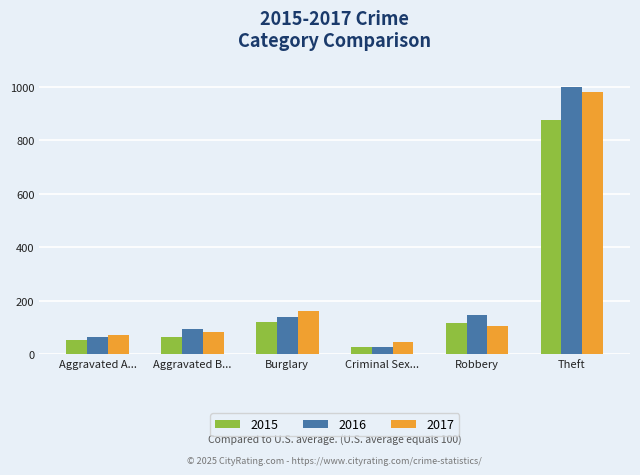

What is the difference between the highest and lowest values at Theft?

125